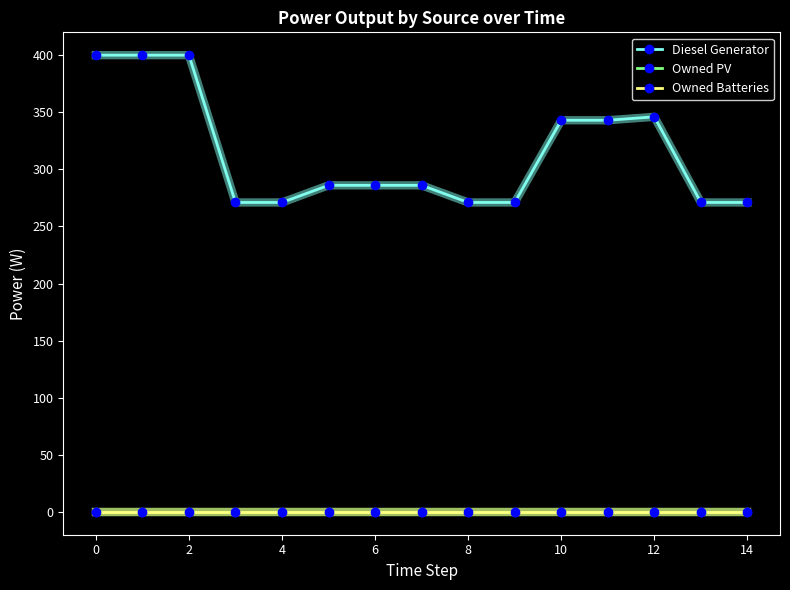

What is the maximum value shown in the chart?

400